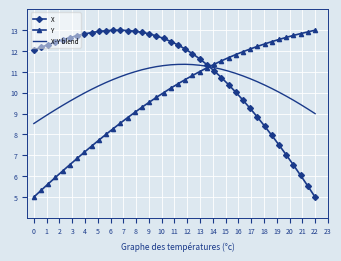

How many intersections are there between X-Y blend and Y?

1